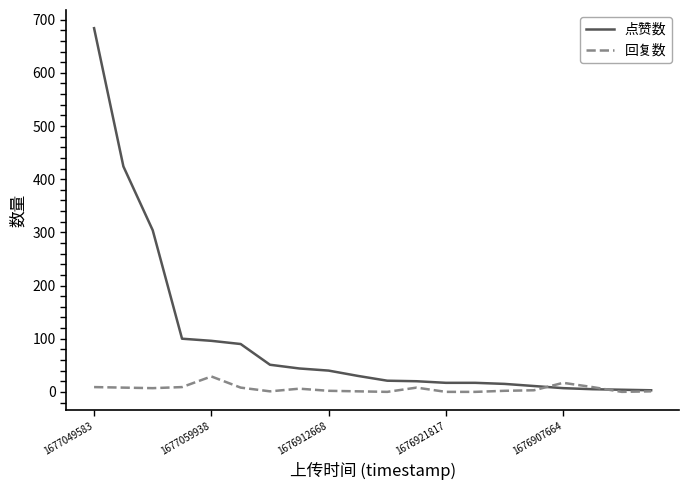

List the series in order of their peak value, lowest first.

回复数, 点赞数